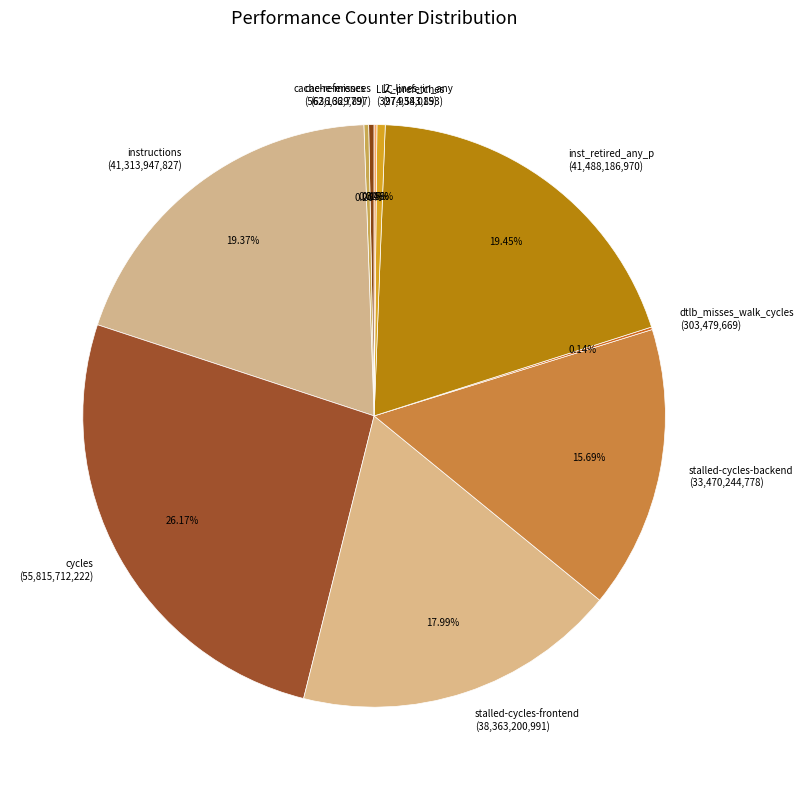

Which has a higher value, cycles (55,815,712,222) or stalled-cycles-frontend (38,363,200,991)?

cycles (55,815,712,222)